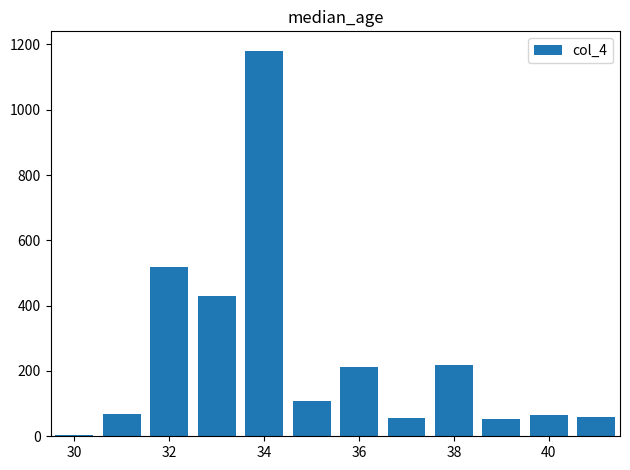

What is the greatest value displayed?

1181